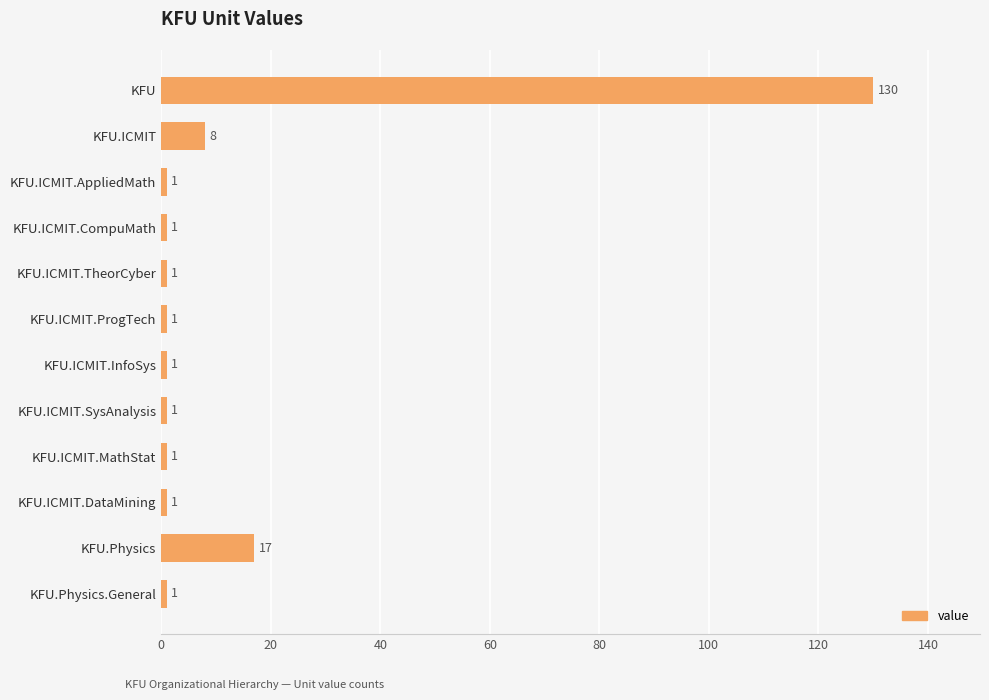

The value at KFU.ICMIT.TheorCyber is 1. True or false?

True